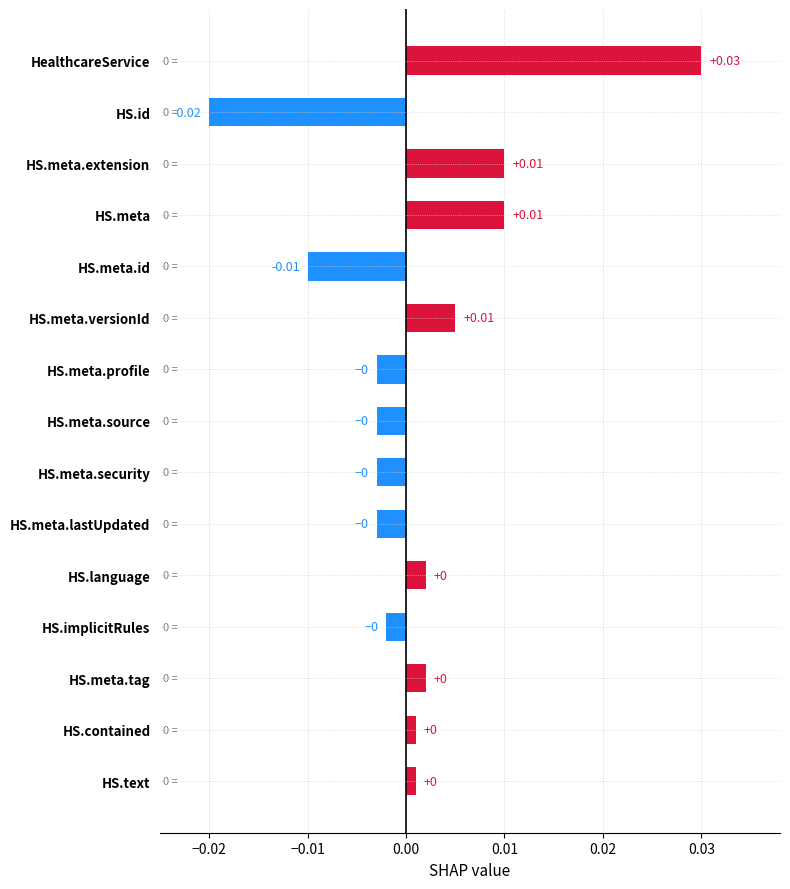

How many bars are there in total?

15